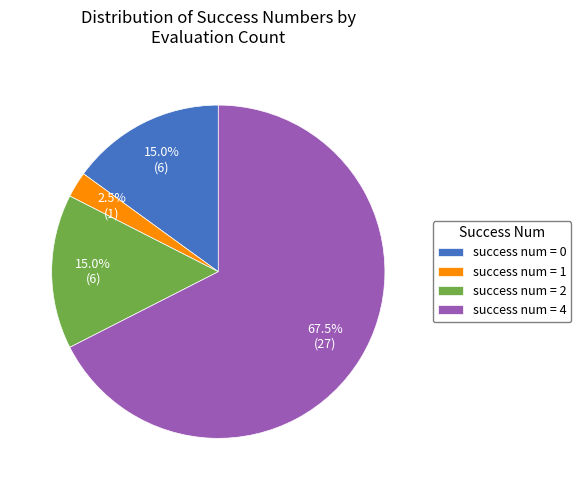

How many slices are in this pie chart?

4